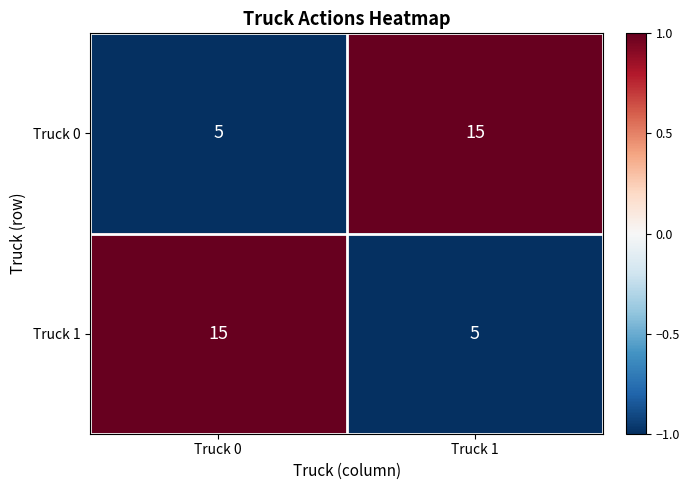

At which label is Truck 0 closest to 10?

Truck 0